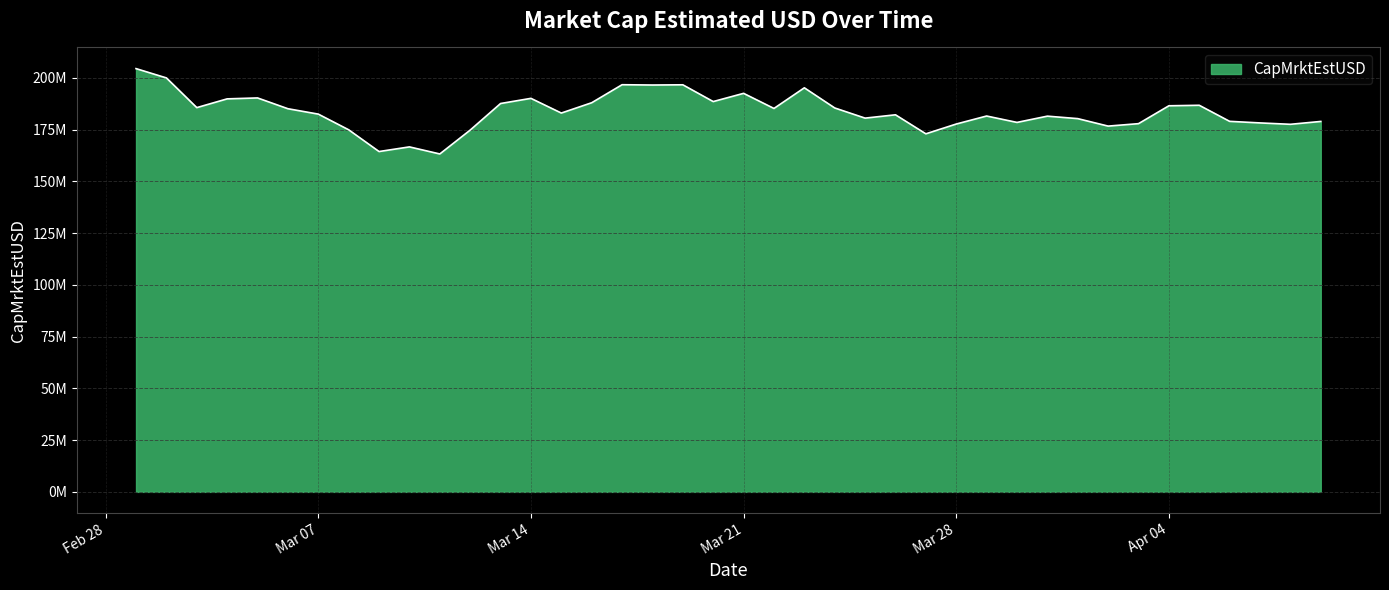

Does the chart display data point markers on the line(s)?

No